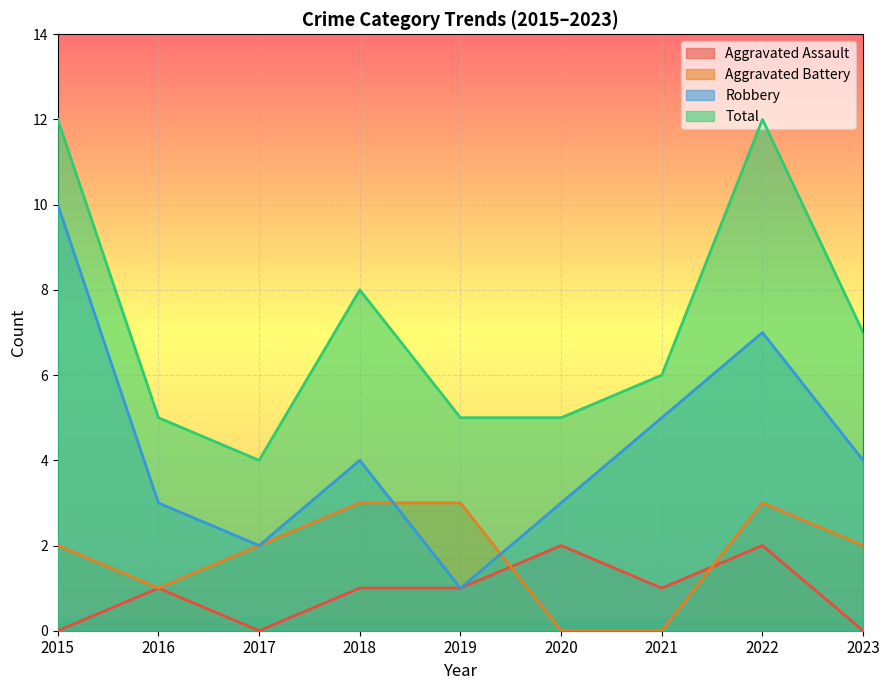

True or false: Aggravated Assault and Robbery cross at least once.

False